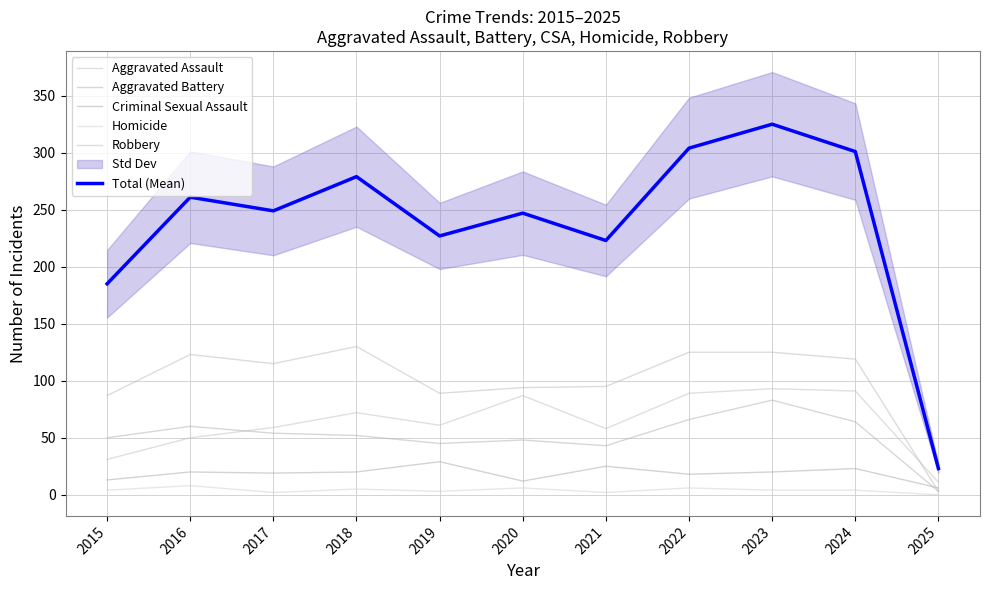

Which series has the largest range (max minus min)?

Total (Mean)